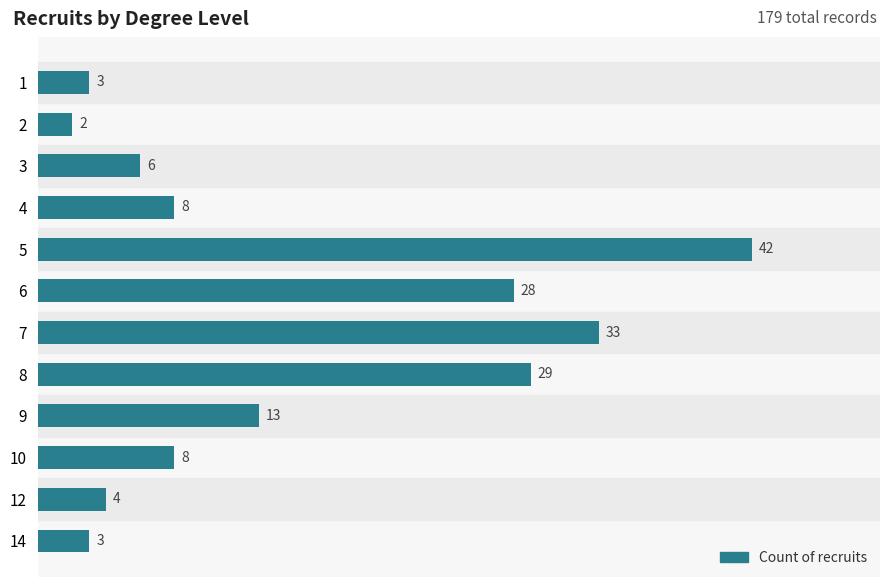

What is the approximate value at 5, to the nearest 10?

40